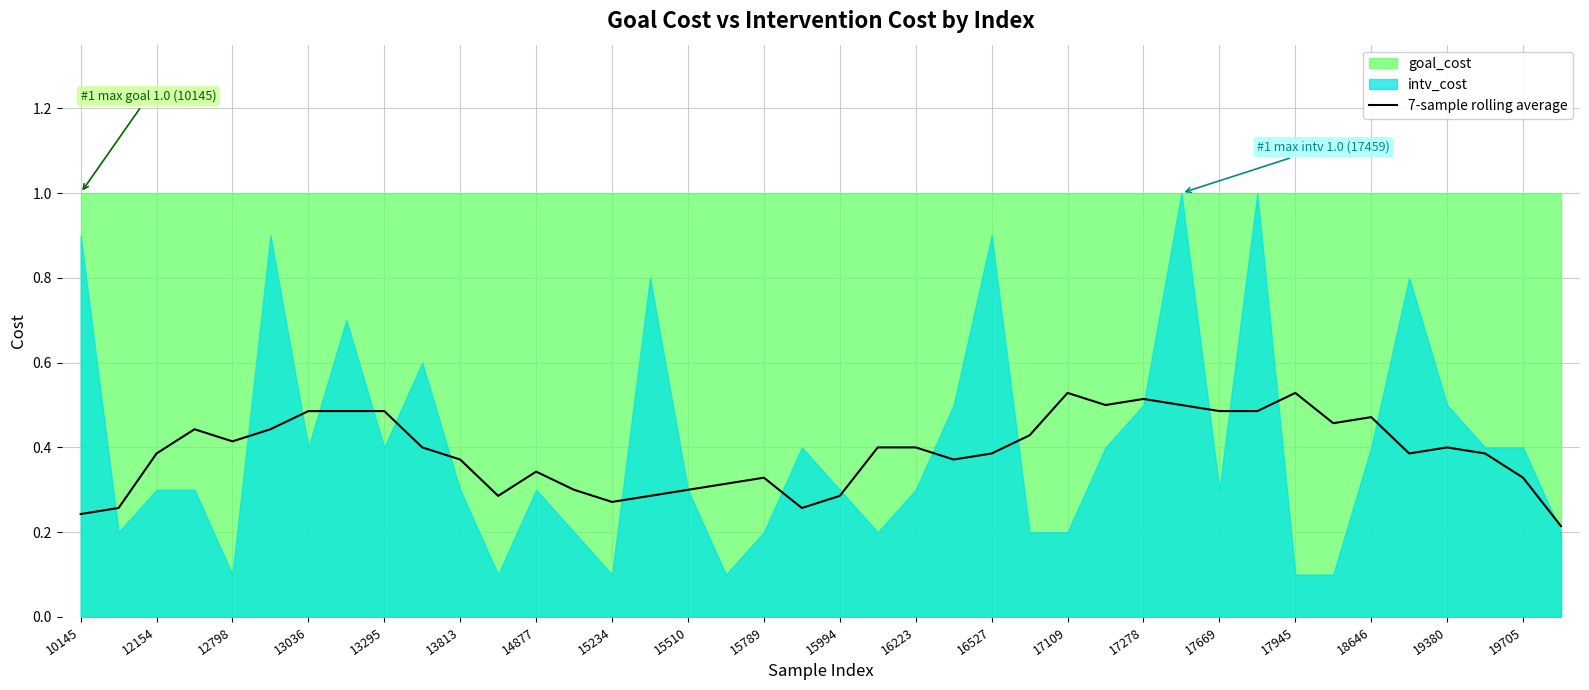

The value of 7-sample rolling average at 17945 is 0.8. True or false?

False